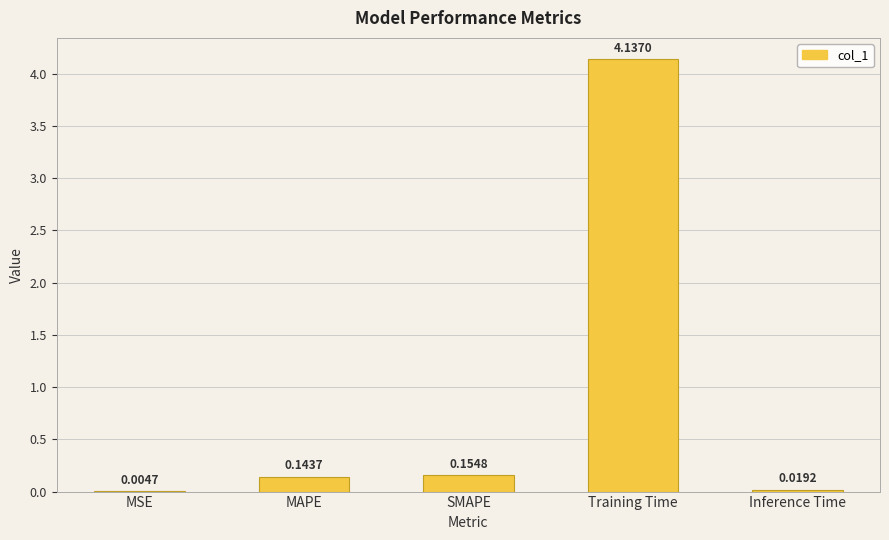

Which has a higher value, Training Time or MAPE?

Training Time